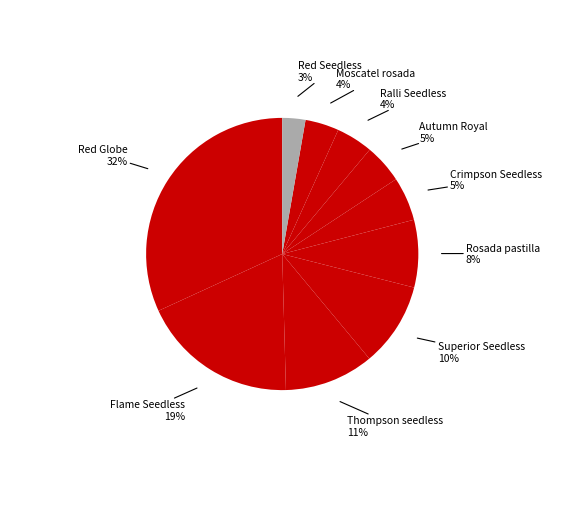

How many slices are in this pie chart?

10